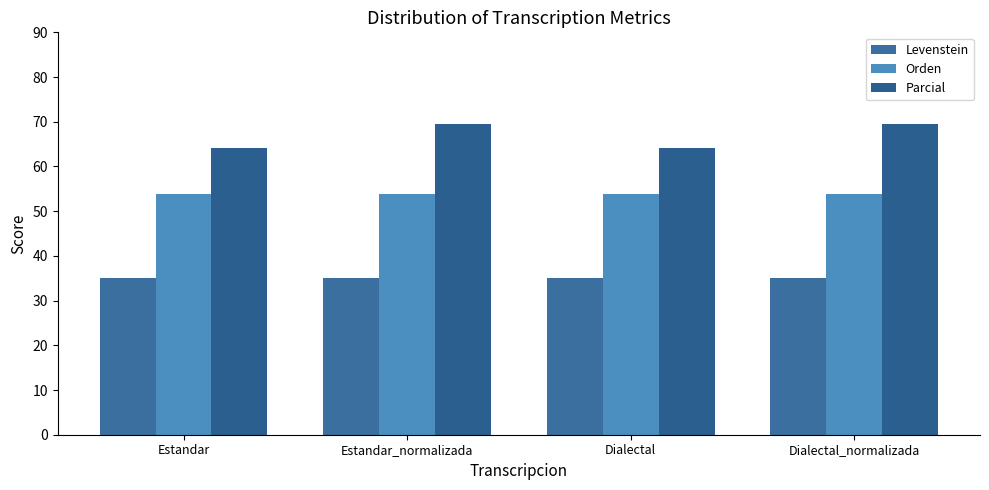

Rank the series at Estandar_normalizada from highest to lowest value.

Parcial, Orden, Levenstein